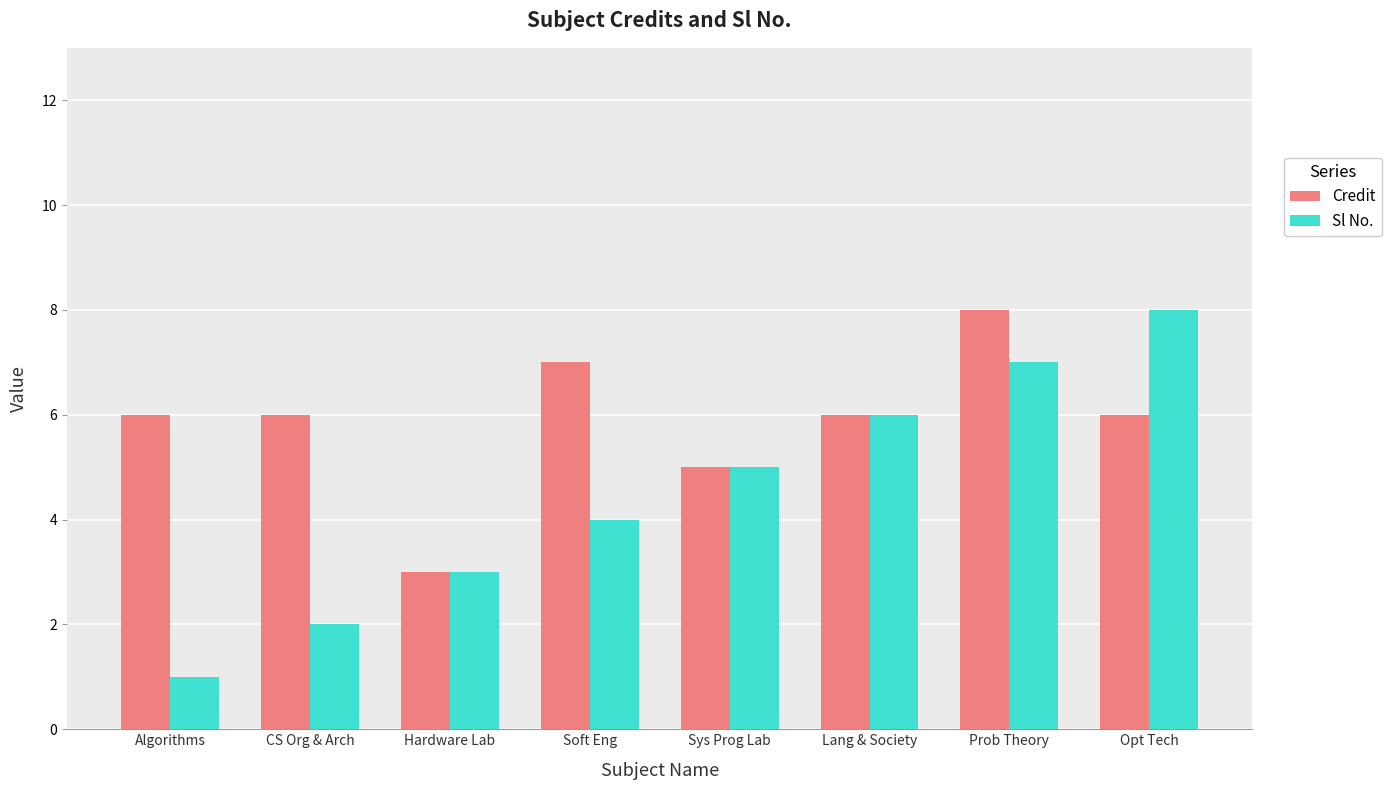

What is the sum of the Sl No. values at Soft Eng and Hardware Lab?

7